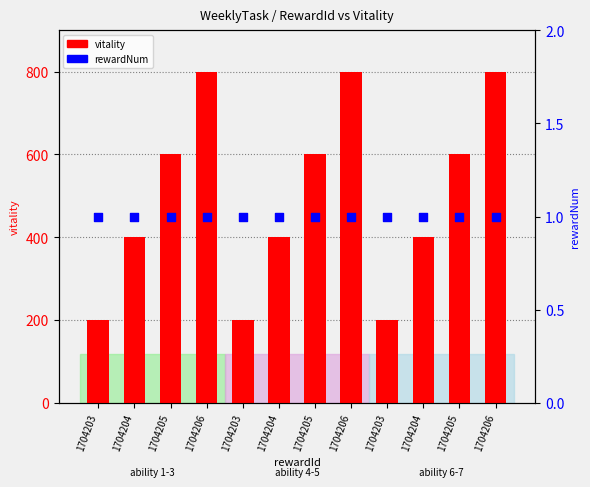

Which series reaches the maximum Y coordinate?

vitality